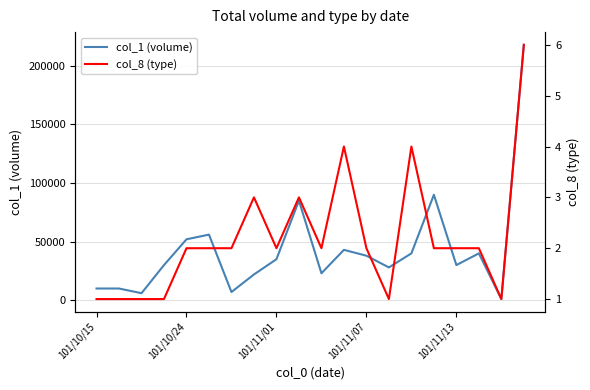

At which label is col_8 (type) closest to 3?

7